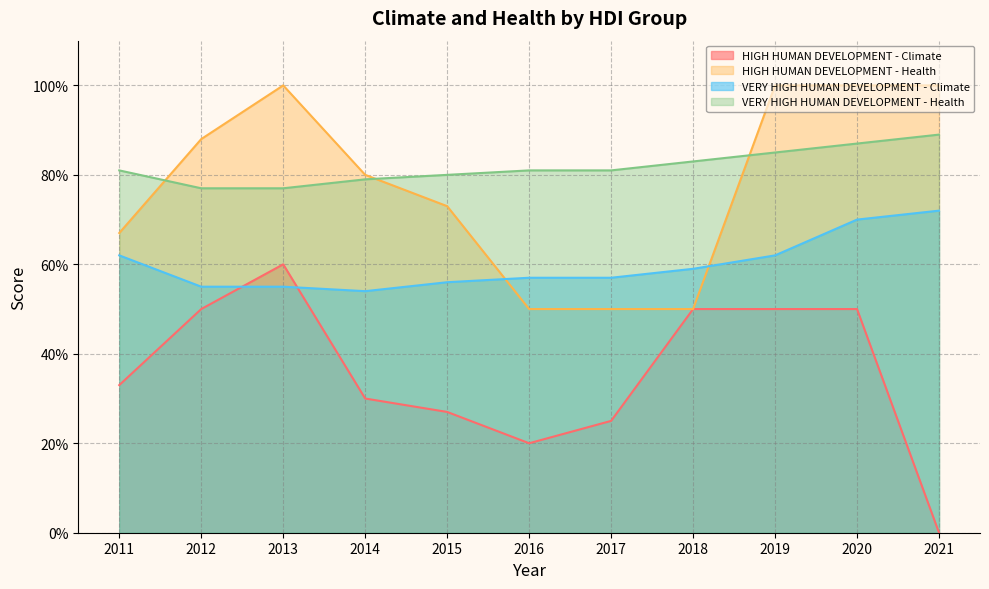

Which label corresponds to the smallest value in the chart?

2021